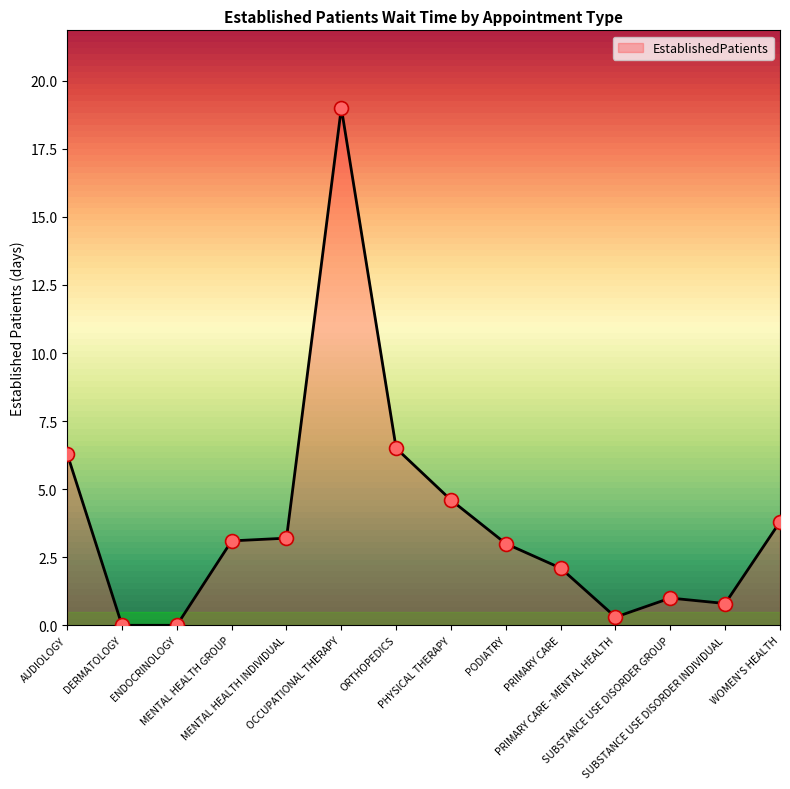

What is the difference between the maximum and second lowest values?

19.0